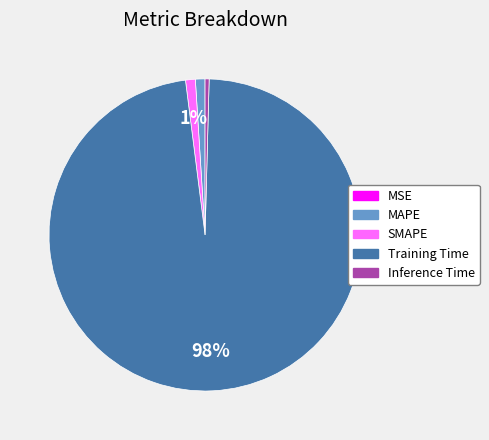

What is the largest slice in the pie chart?

Training Time